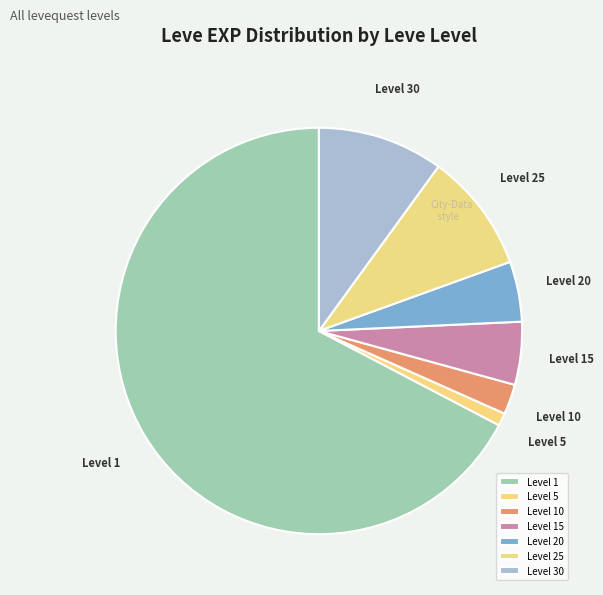

The Level 25 slice represents 3% of the pie. True or false?

False